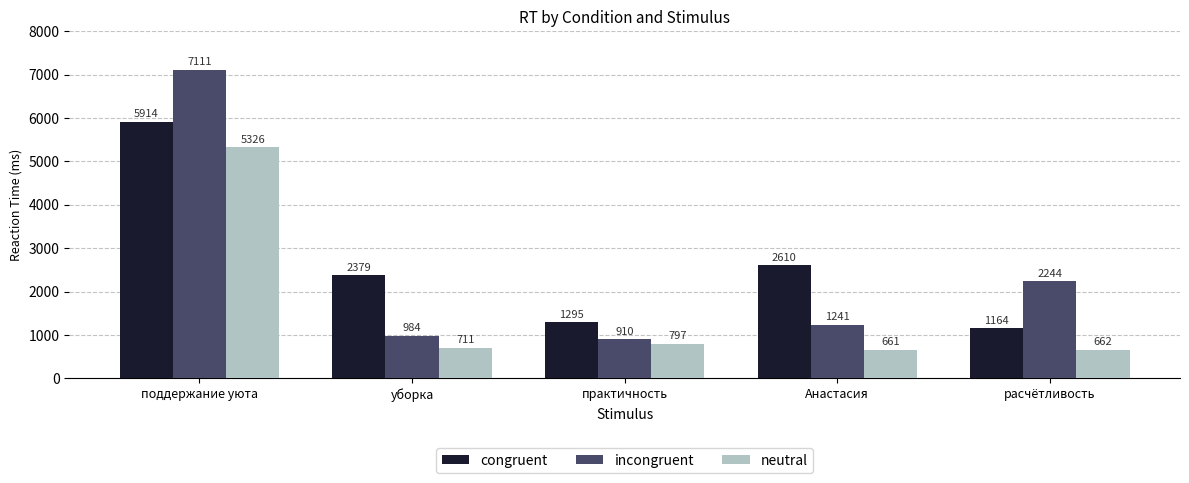

What is the value of the congruent bar at the 2nd from the left?

2379